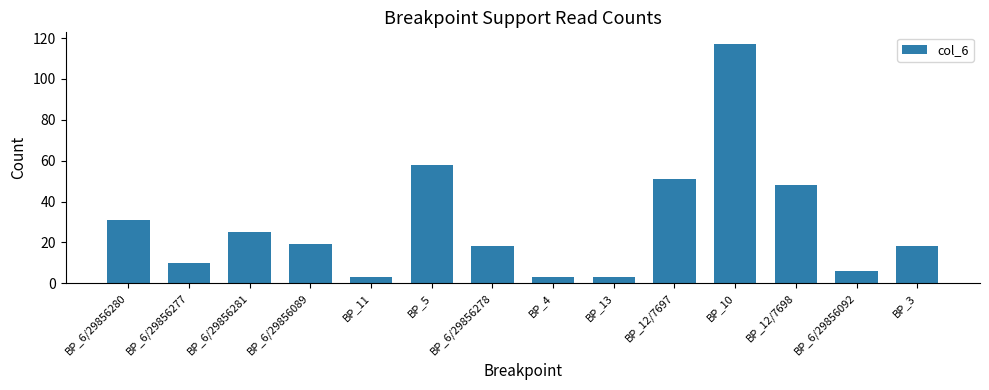

Is it true that the value at BP_12/7697 is 30?

False